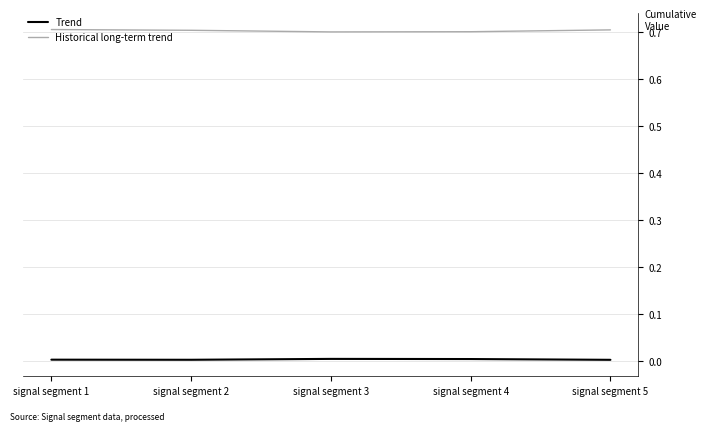

Which series has the largest total across all categories?

Historical long-term trend